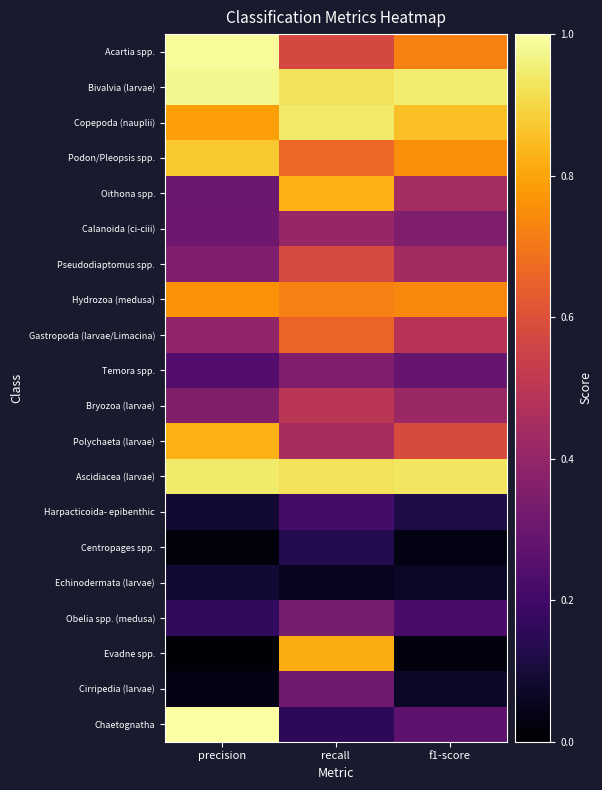

Which has a higher value, precision or recall?

precision